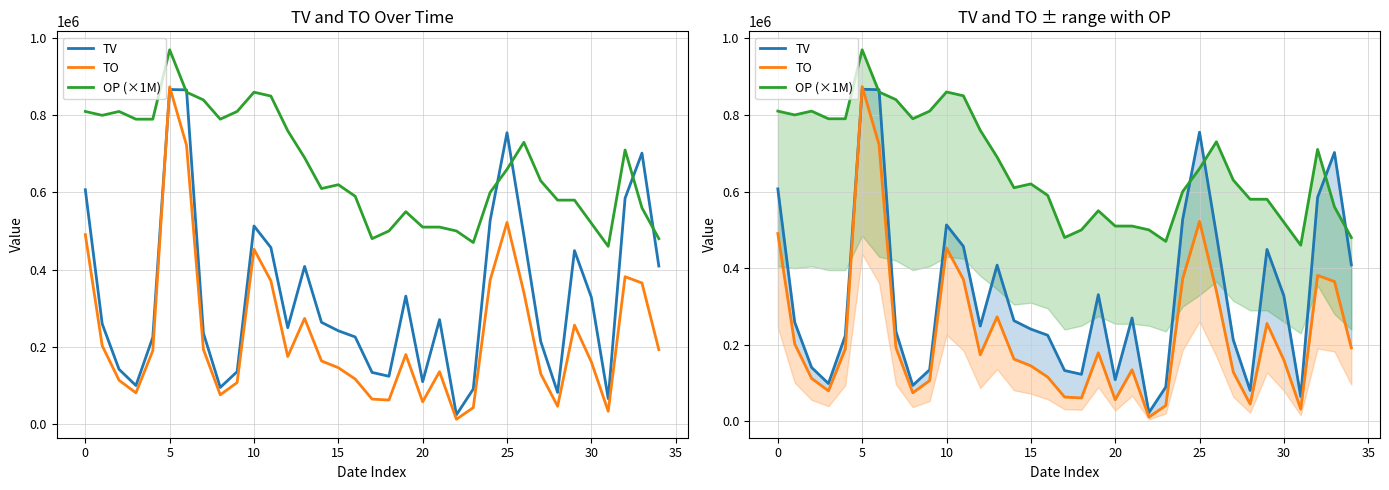

At which category does the chart reach its minimum across all series?

22